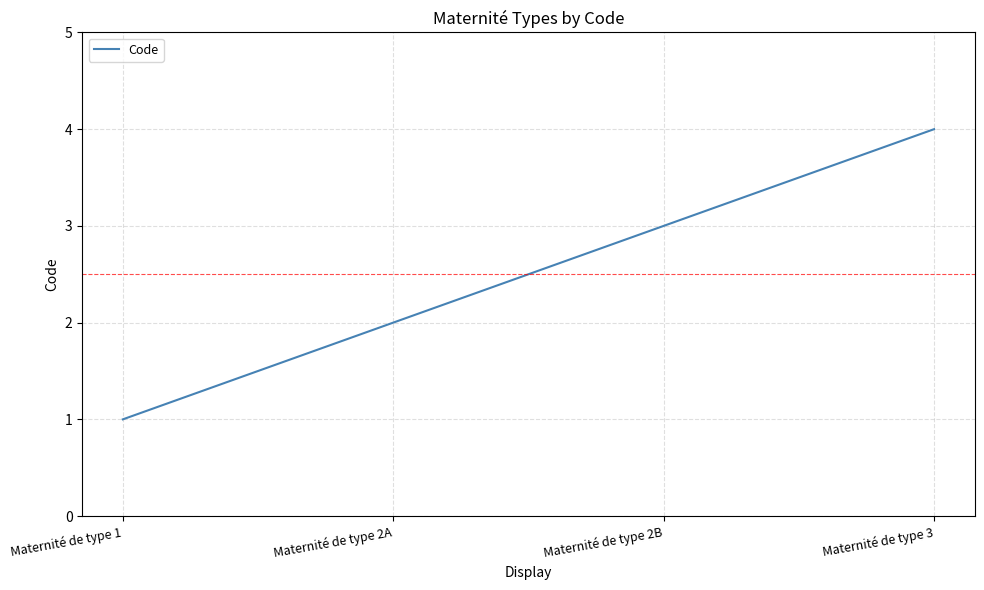

What is the change in value from Maternité de type 2A to Maternité de type 2B?

+1